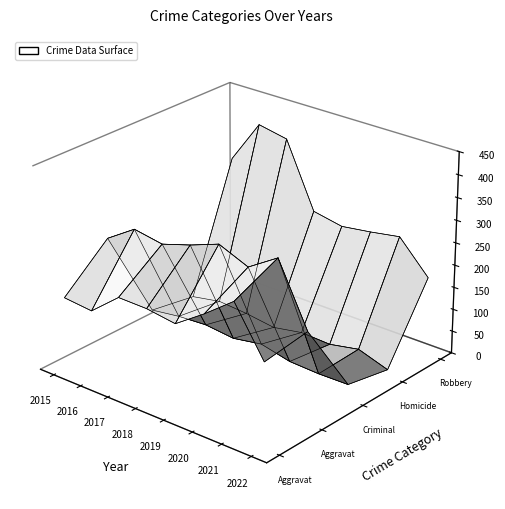

Reading right to left, list all the values displayed in this chart.

Aggravated Assault: 2022=188	2021=292	2020=242	2019=197	2018=206	2017=207	2016=154	2015=160
Aggravated Battery: 2022=202	2021=336	2020=294	2019=321	2018=297	2017=277	2016=288	2015=246
Criminal Sexual Assault: 2022=34	2021=33	2020=36	2019=51	2018=40	2017=47	2016=43	2015=34
Homicide: 2022=15	2021=37	2020=24	2019=27	2018=15	2017=24	2016=29	2015=17
Robbery: 2022=174	2021=244	2020=233	2019=224	2018=237	2017=381	2016=394	2015=297